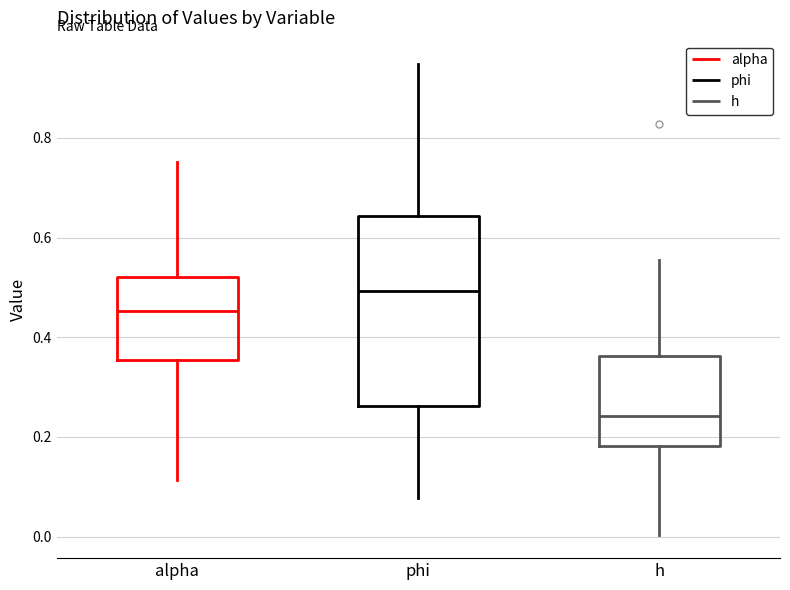

Reading left to right, read every box against the y-axis: the position of its median line, the range the box covers, and the ends of its whiskers. The values are not printed on the chart, so give them approximately, as read against the axis.

alpha: median 0.46, box 0.36 to 0.52, whiskers 0.12 to 0.76
phi: median 0.50, box 0.26 to 0.64, whiskers 0.08 to 0.94
h: median 0.24, box 0.18 to 0.36, whiskers 0.00 to 0.56